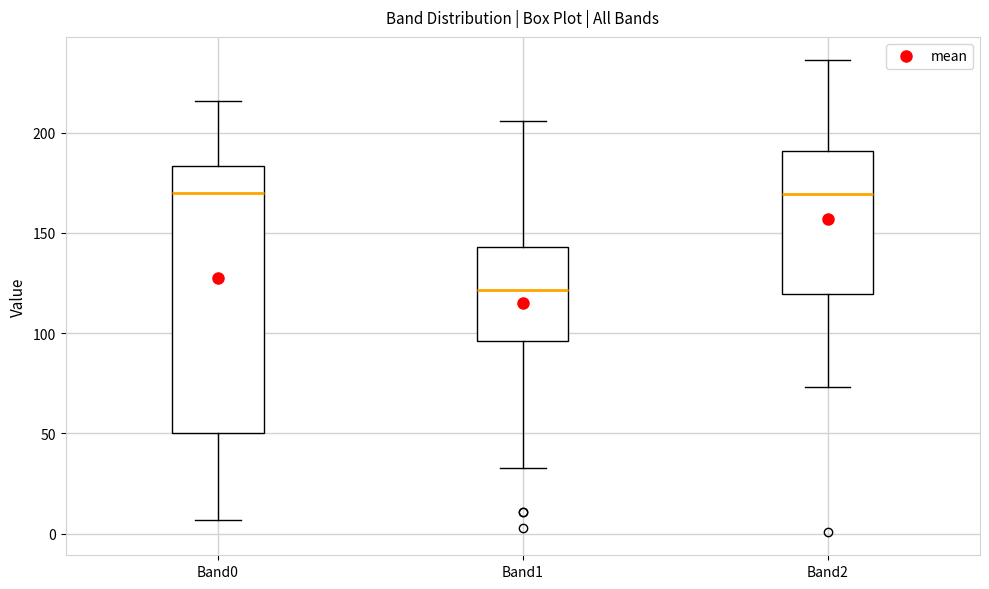

Comparing the boxes themselves (not the whiskers), which one is the tallest?

Band0